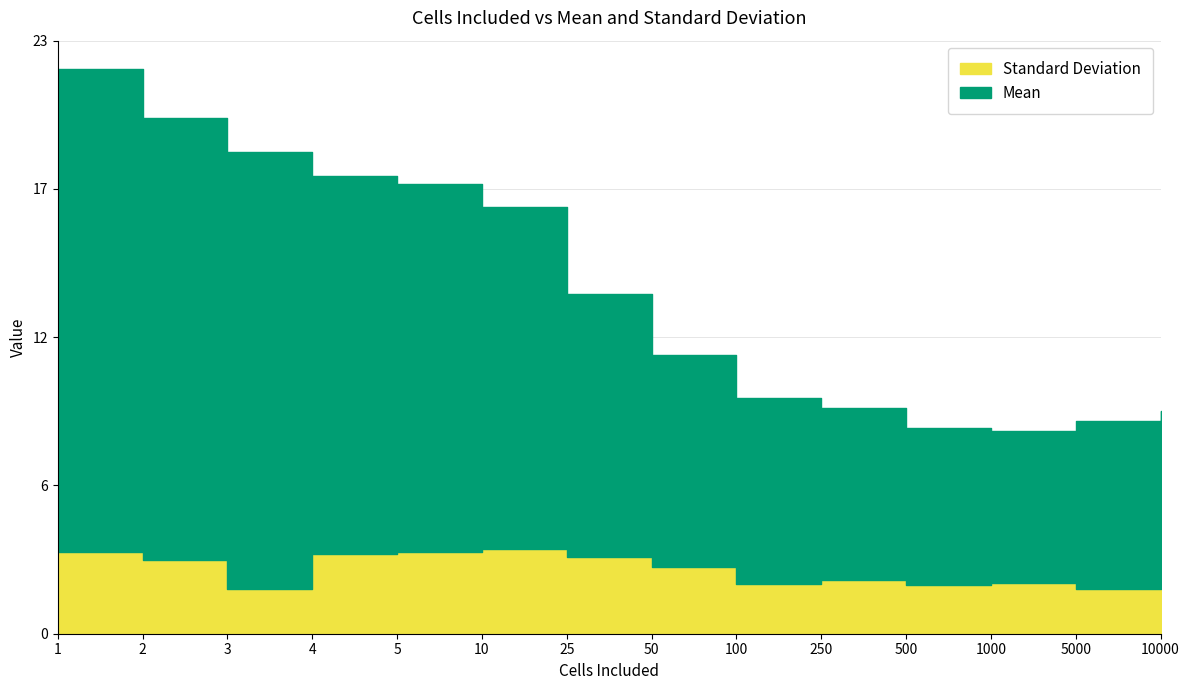

Does the chart display data point markers on the line(s)?

No